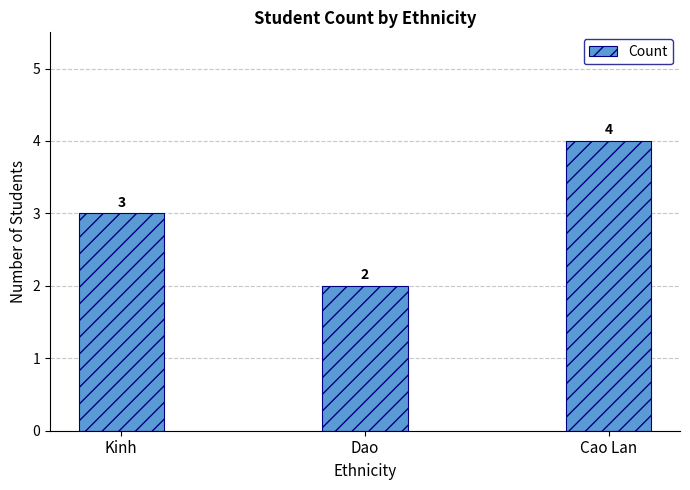

What is the sum of the values at Dao and Cao Lan?

6